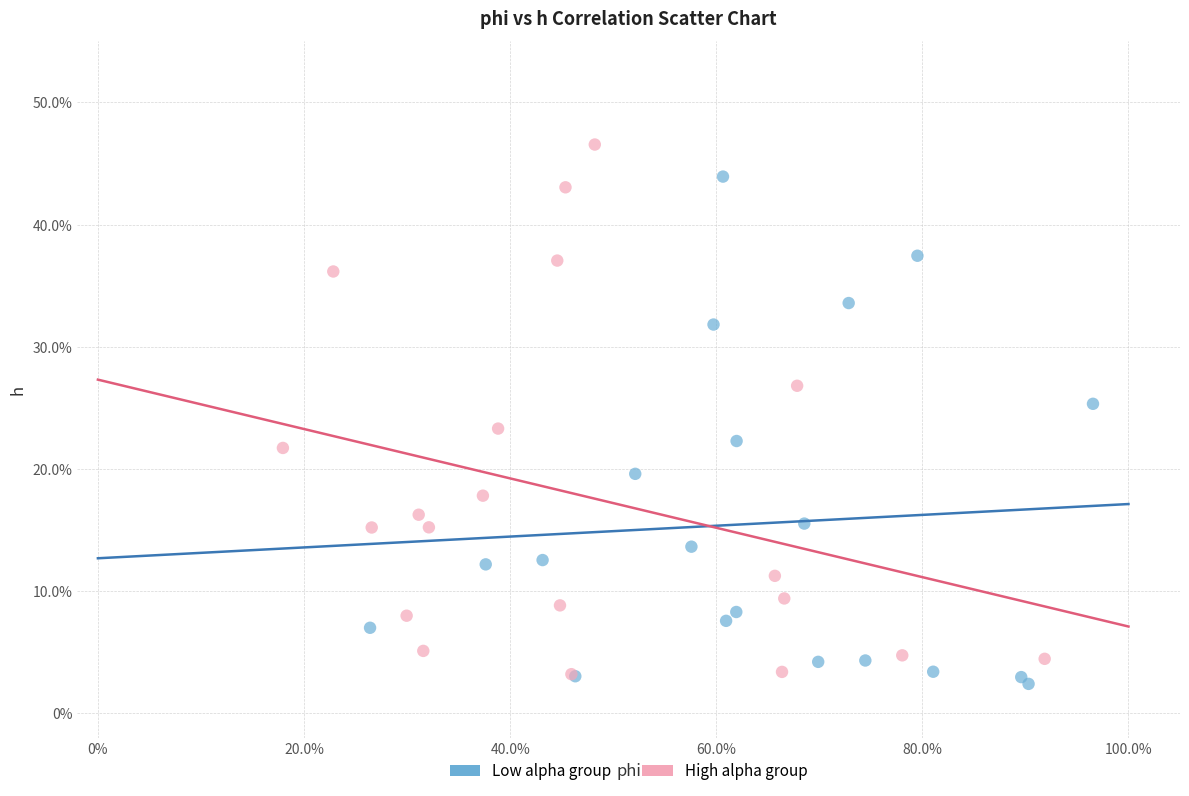

Which series reaches the maximum Y coordinate?

High alpha group